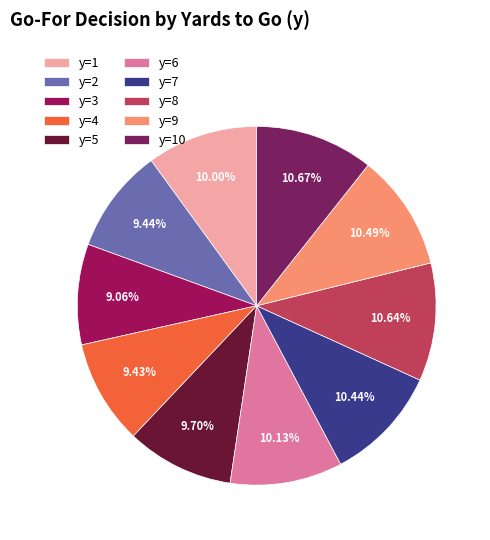

Combined, what portion of the pie is y=4 and y=1?

19.2%